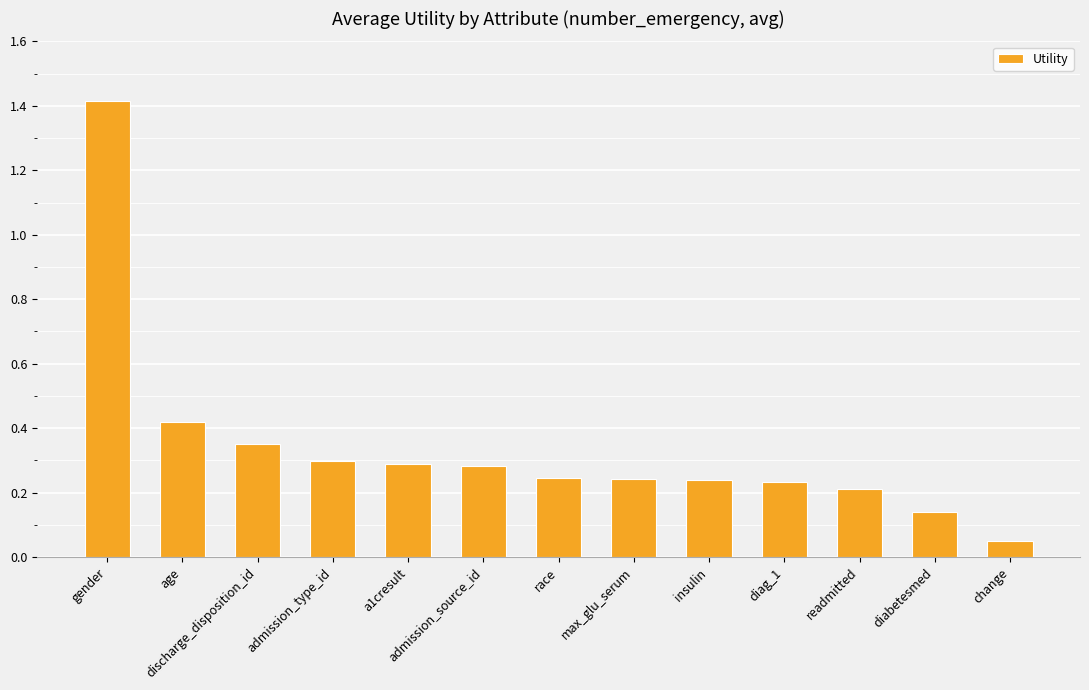

Where is the data nearest to the value 0?

change